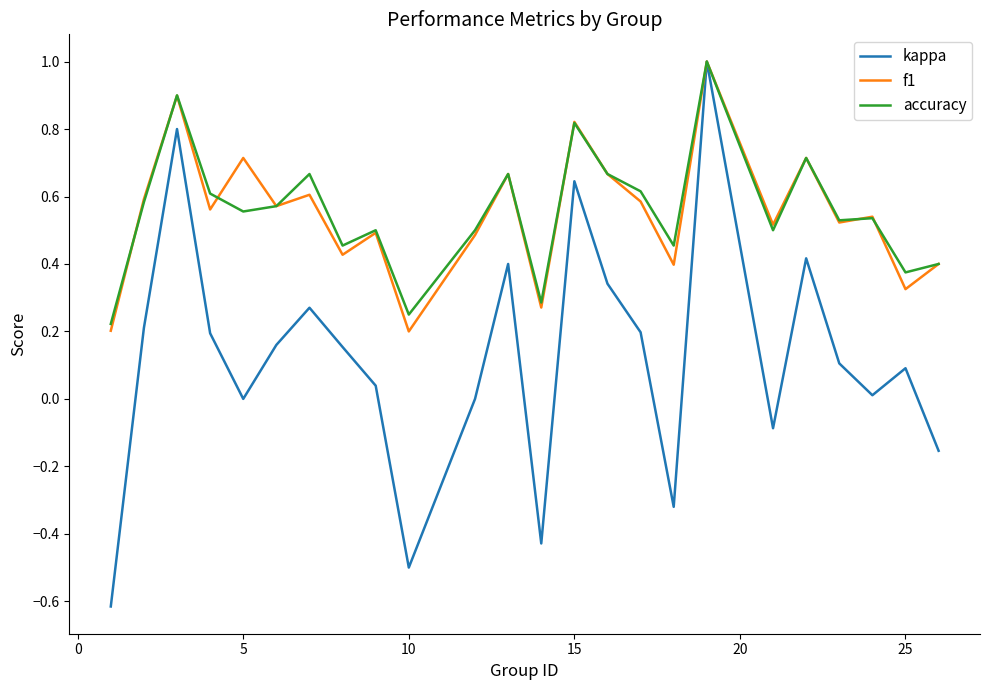

What is the highest value of the f1 series?

1.0